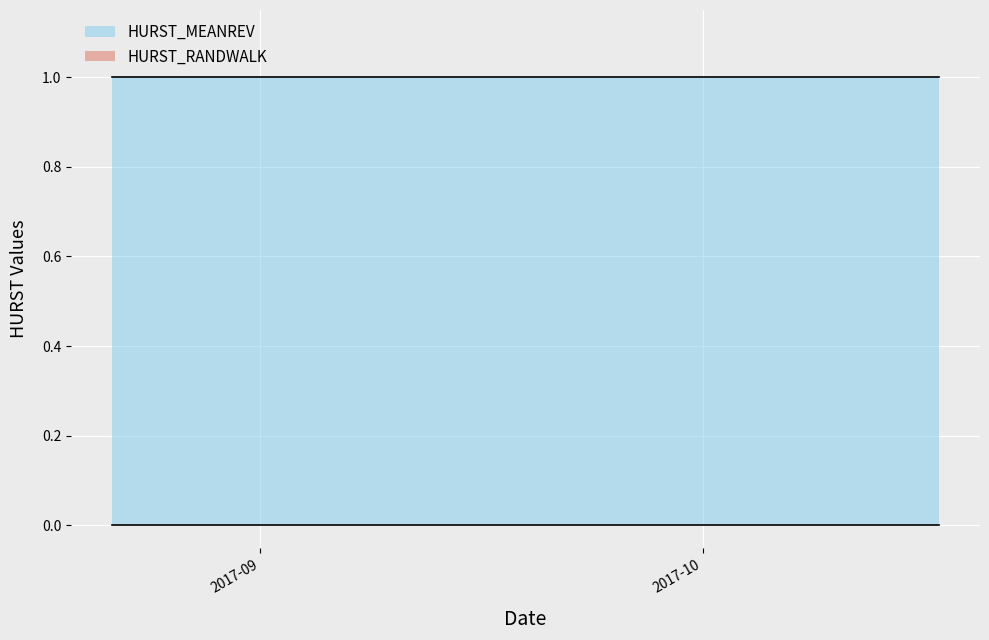

Is the value of HURST_MEANREV at 2017-10-11 greater than the value of HURST_RANDWALK at 2017-08-29?

Yes